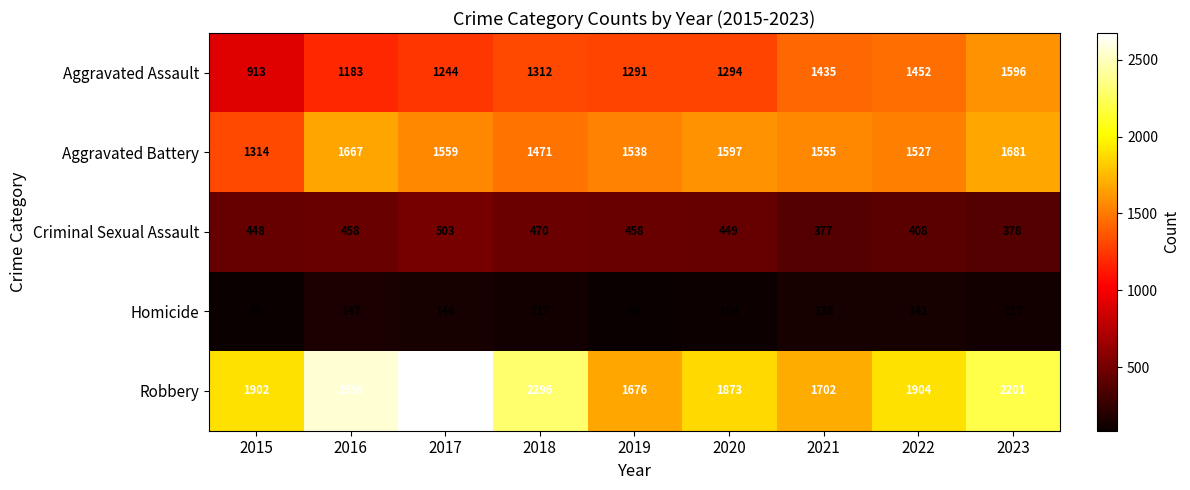

What is the approximate value of Aggravated Assault at 2018?

1312